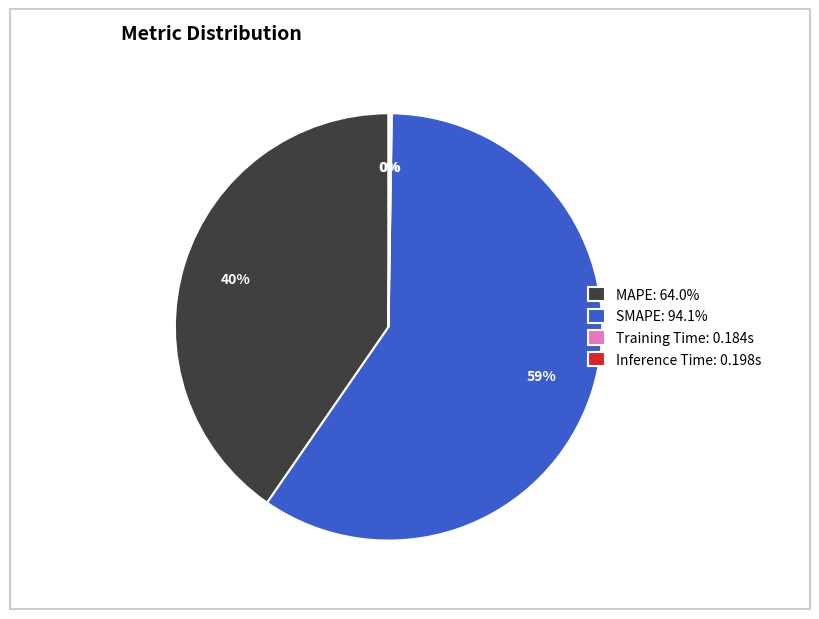

Is the sum of SMAPE: 94.1% and MAPE: 64.0% greater than half?

Yes